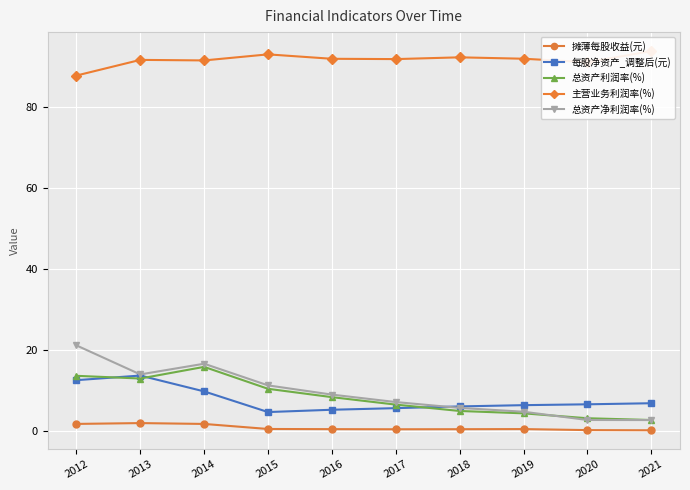

Is it true that 摊薄每股收益(元) equals 0.3 at 2018?

False